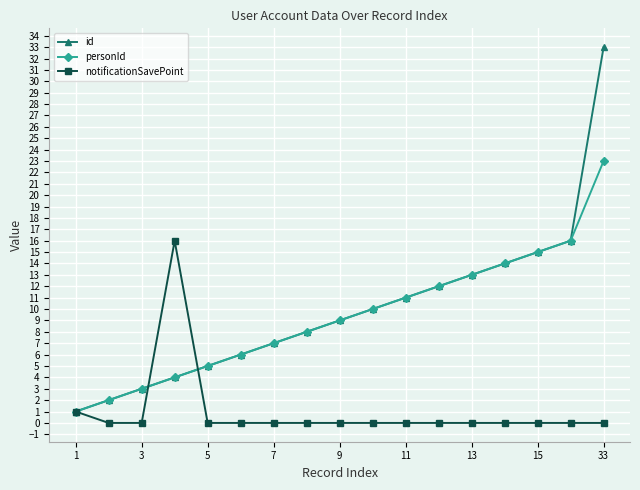

What is the highest value of the id series?

33